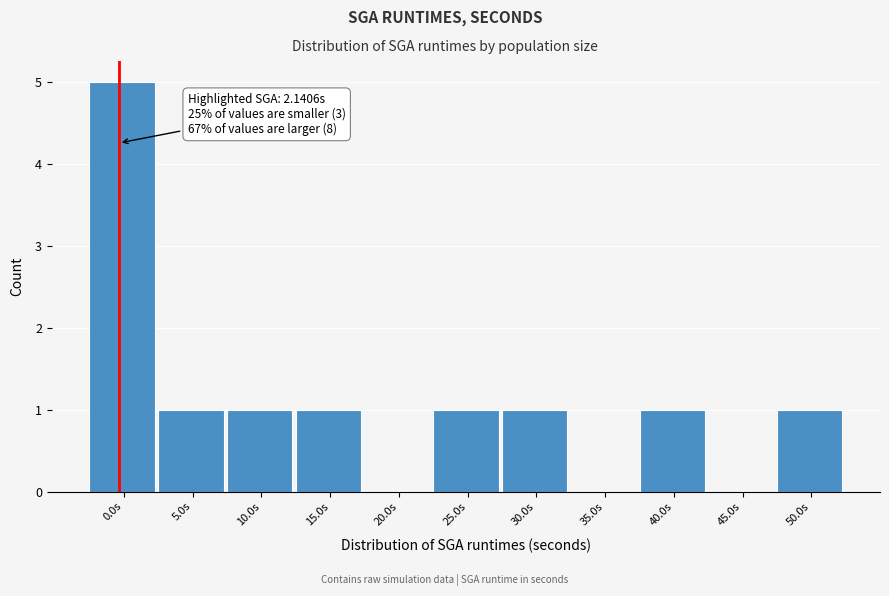

Reading right to left, extract all data points from this chart.

50.0s=1	45.0s=0	40.0s=1	35.0s=0	30.0s=1	25.0s=1	20.0s=0	15.0s=1	10.0s=1	5.0s=1	0.0s=5